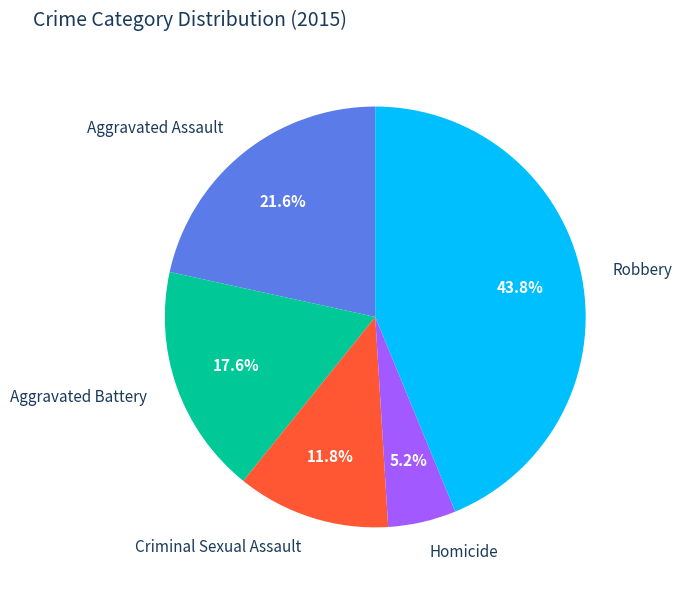

What is the smallest slice in the pie chart?

Homicide